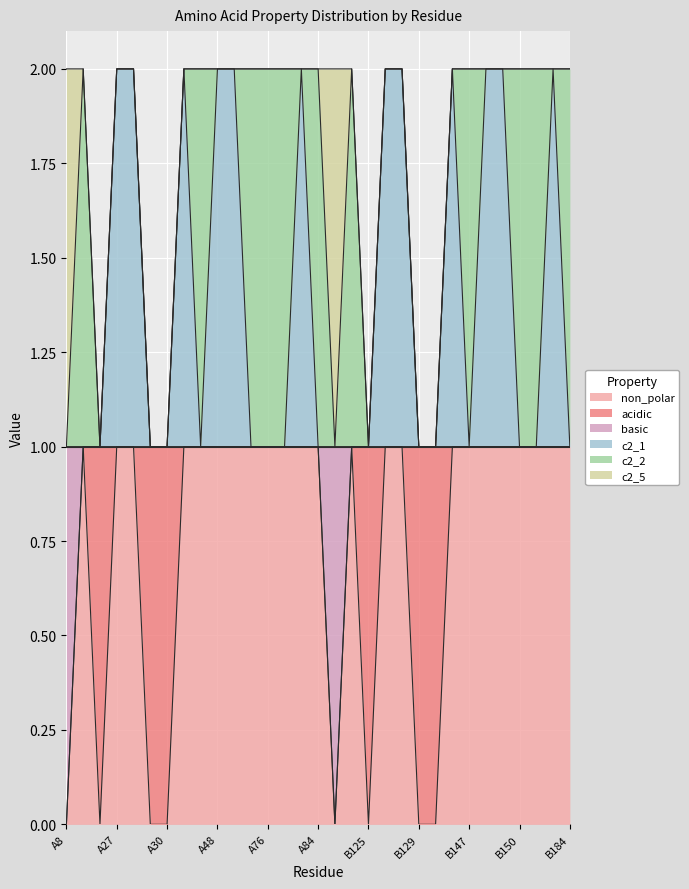

True or false: basic and c2_1 intersect in this chart.

False